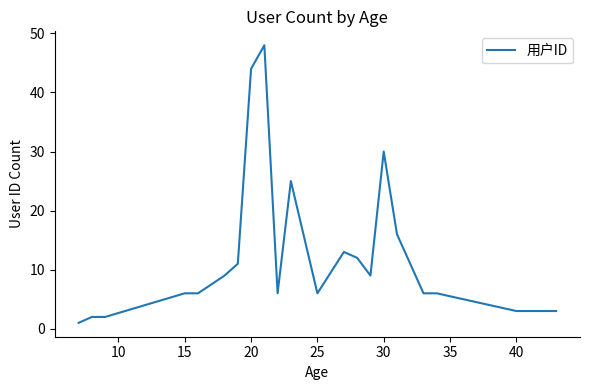

What is the maximum value shown in the chart?

48